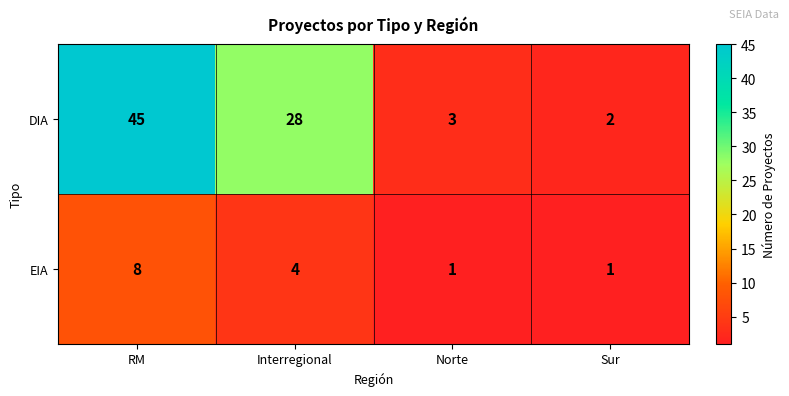

What is the spread (max minus min) of values at Interregional?

24